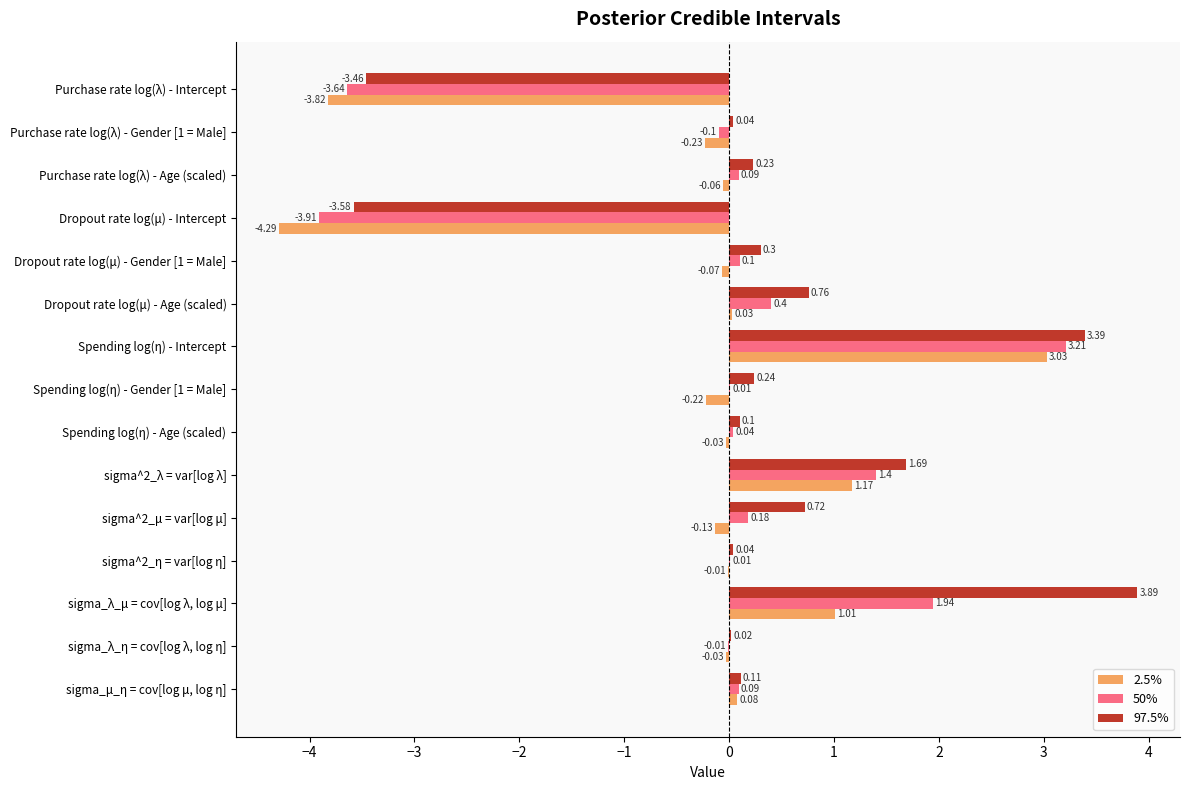

What is the sum of all 97.5% values?

4.5